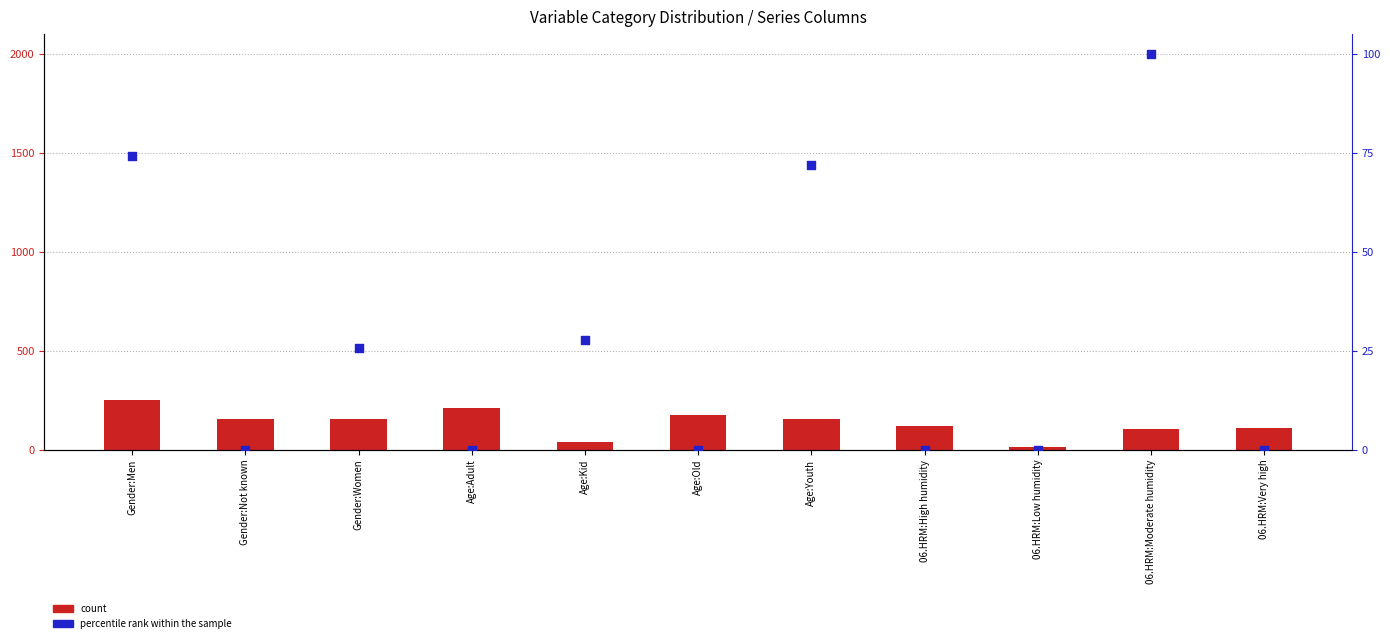

At how many categories does at least one series exceed 149?

6